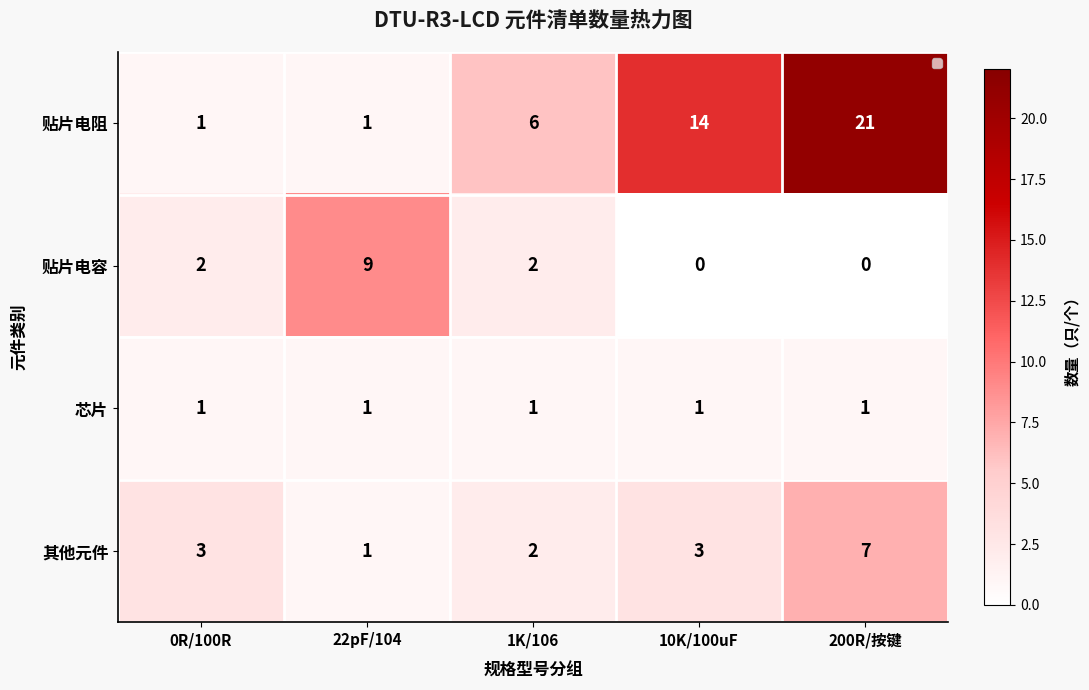

At how many categories does at least one series exceed 0?

5